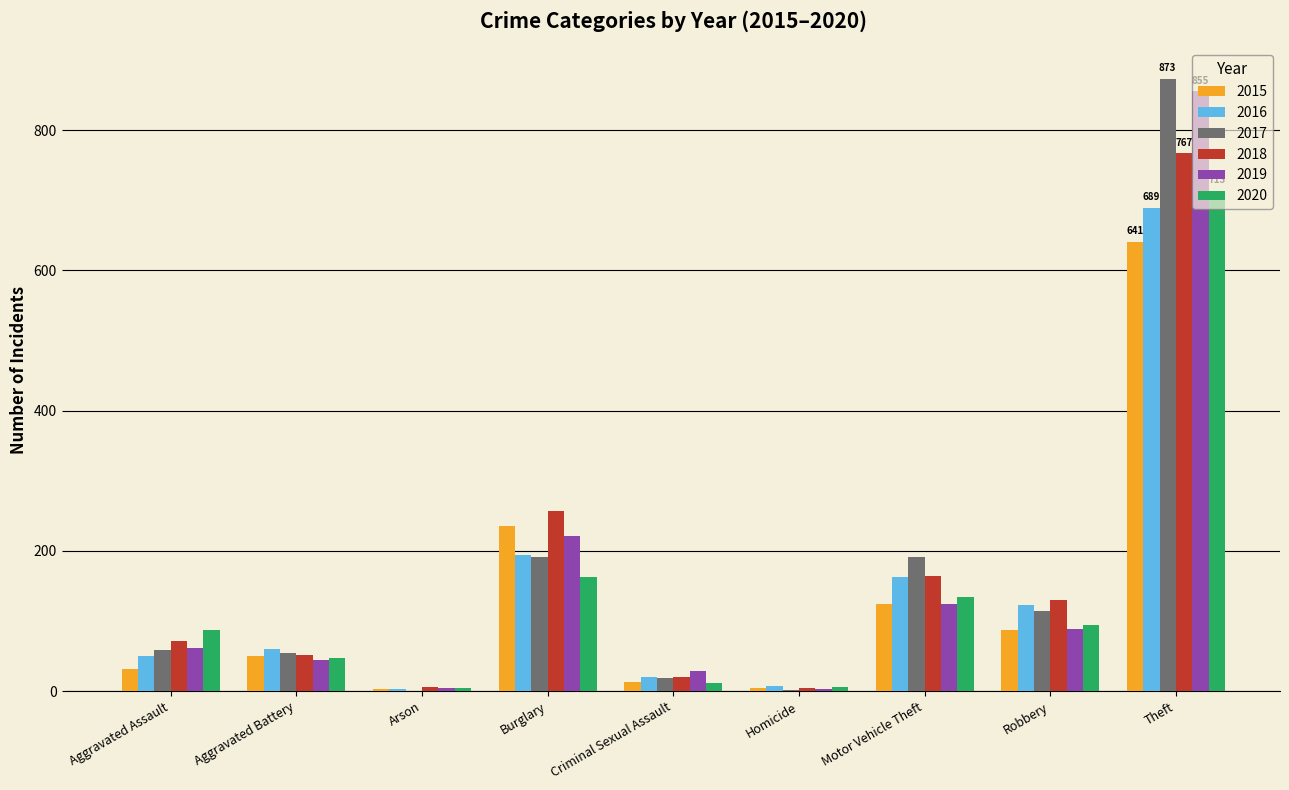

Which category has the highest value across all series?

Theft